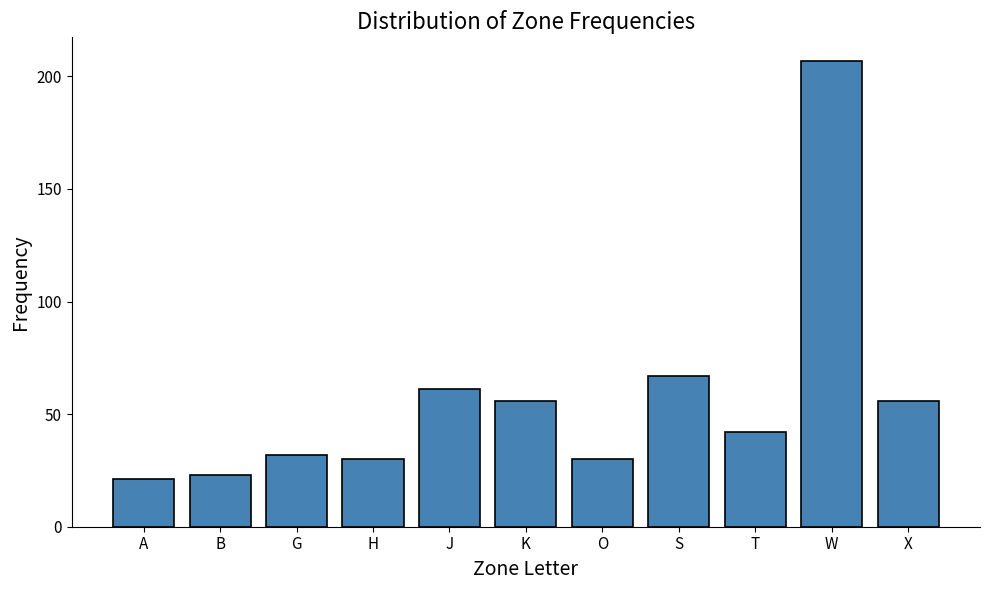

Reading left to right, what are all the values shown in this chart?

A=21	B=23	G=32	H=30	J=61	K=56	O=30	S=67	T=42	W=207	X=56